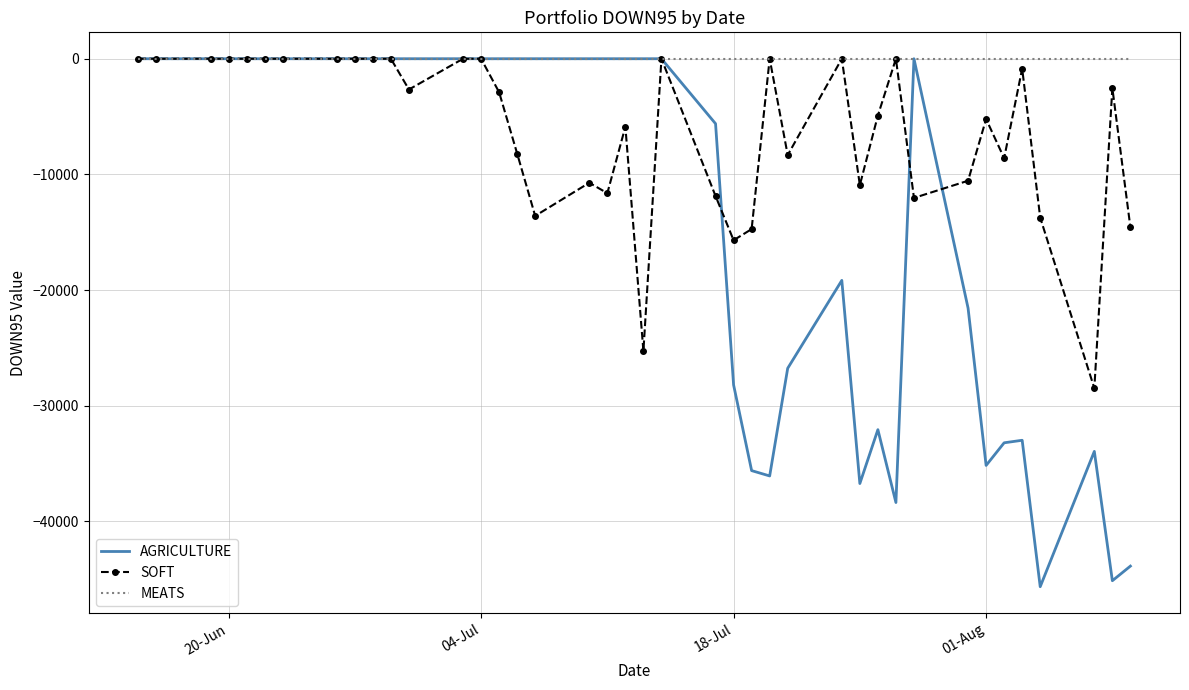

Rank the series by their average value, from lowest to highest.

AGRICULTURE, SOFT, MEATS